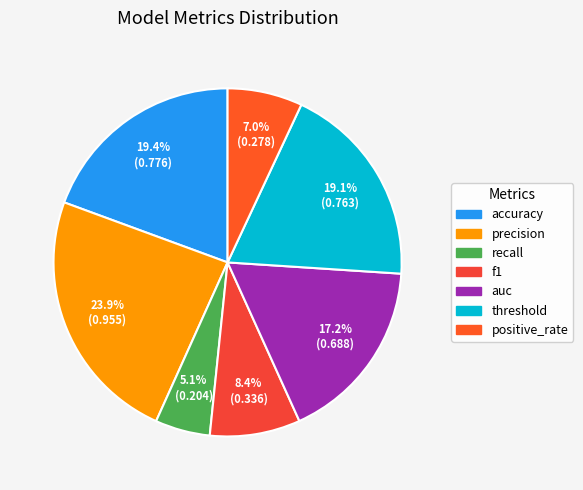

To the nearest percent, what is the average slice percentage?

14%